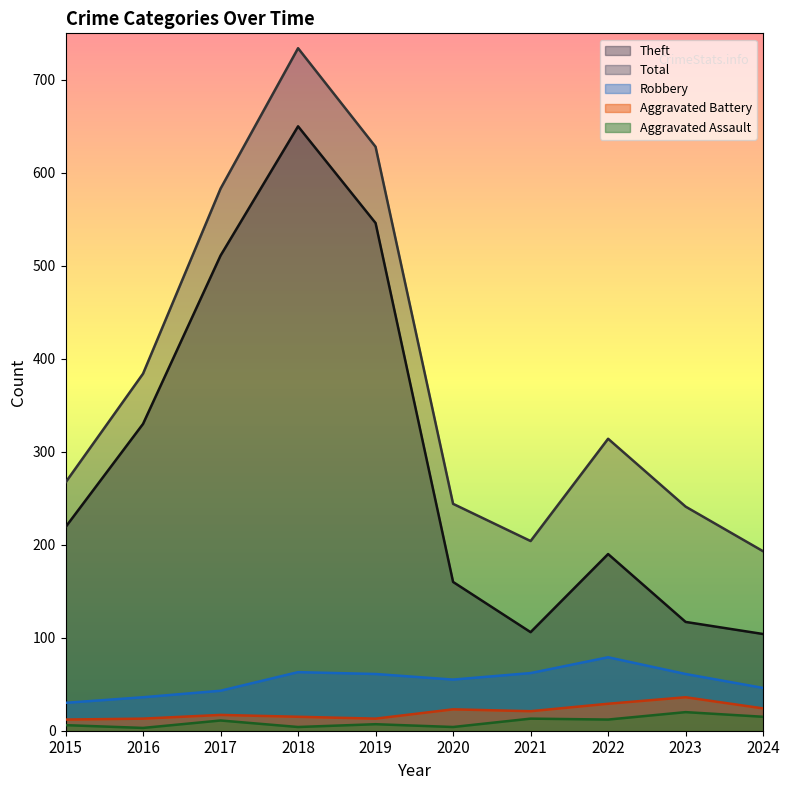

Is it true that Aggravated Battery equals 36 at 2020?

False